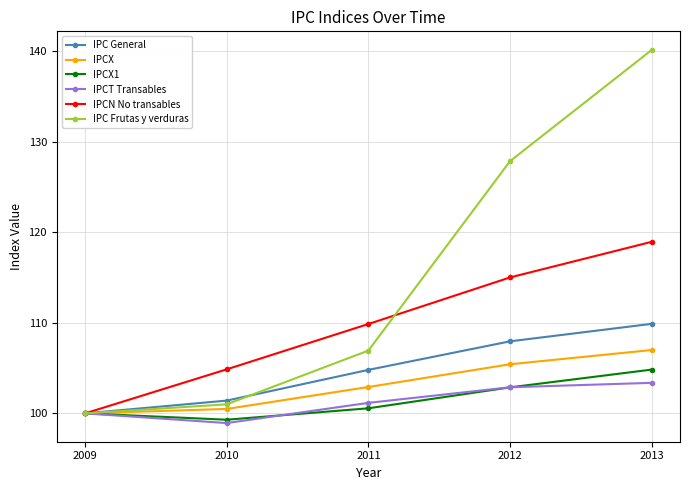

Reading left to right, transcribe all the data shown in this chart.

IPC General: 2009=100.0	2010=101.4	2011=104.8	2012=108.0	2013=109.9
IPCX: 2009=100.0	2010=100.5	2011=102.9	2012=105.4	2013=107.0
IPCX1: 2009=100.0	2010=99.3	2011=100.6	2012=102.9	2013=104.8
IPCT Transables: 2009=100.0	2010=98.9	2011=101.2	2012=102.9	2013=103.4
IPCN No transables: 2009=100.0	2010=104.9	2011=109.9	2012=115.0	2013=118.9
IPC Frutas y verduras: 2009=100.0	2010=101.0	2011=106.9	2012=127.8	2013=140.1